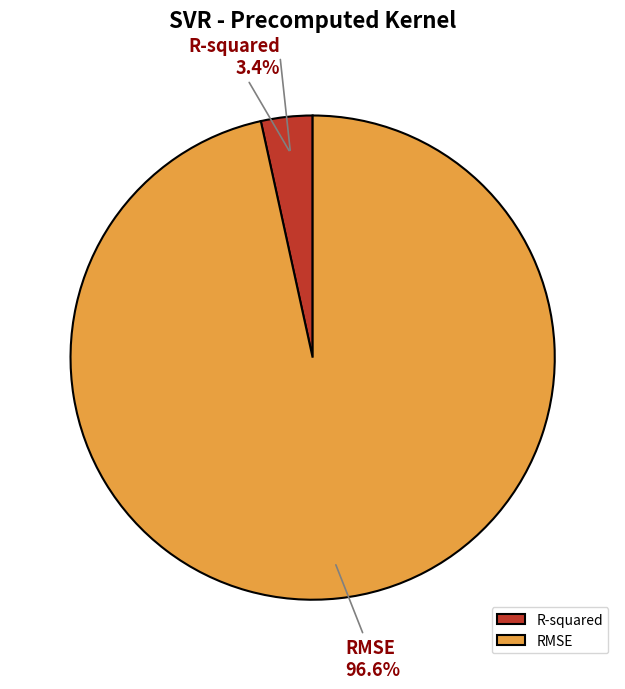

To the nearest percent, what is the combined percentage of R-squared and RMSE?

100%